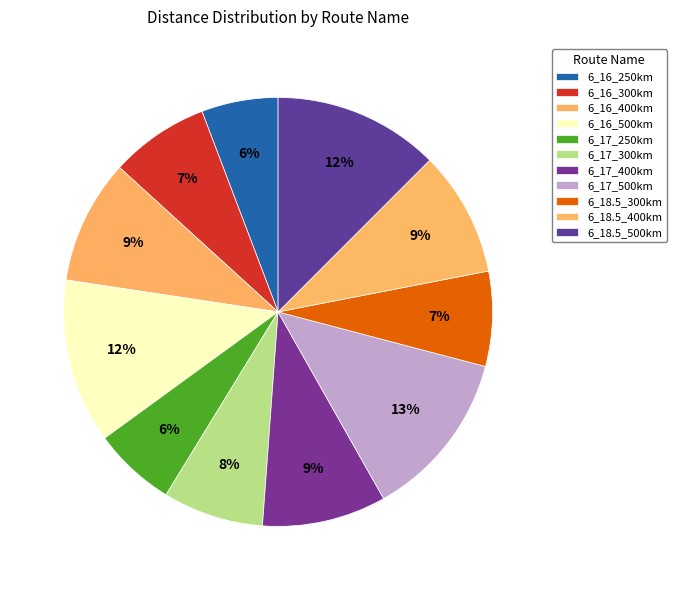

To the nearest percent, what percentage of the pie is 6_16_400km?

9%